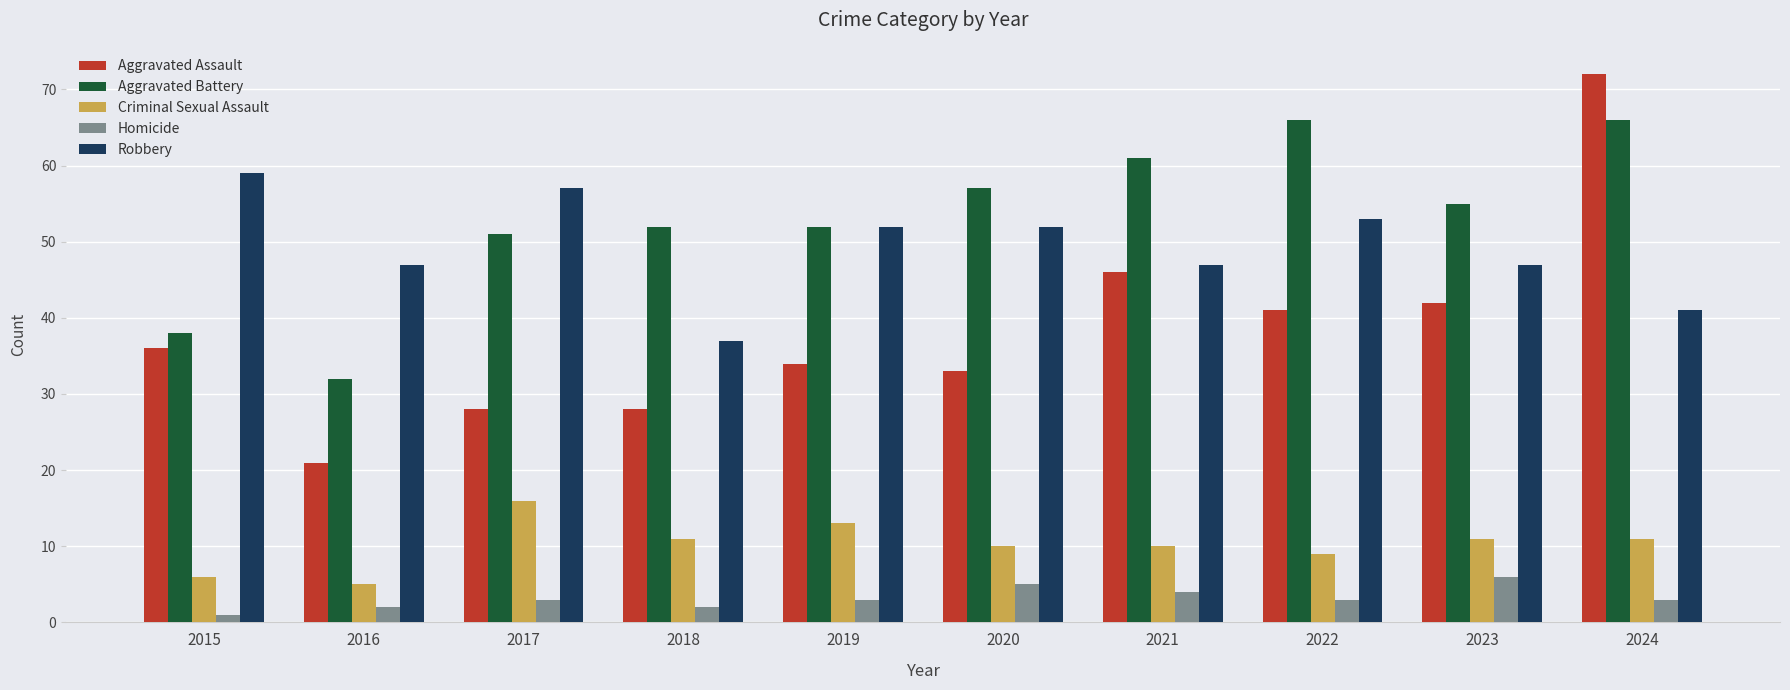

What is the approximate value of Criminal Sexual Assault at 2022?

9